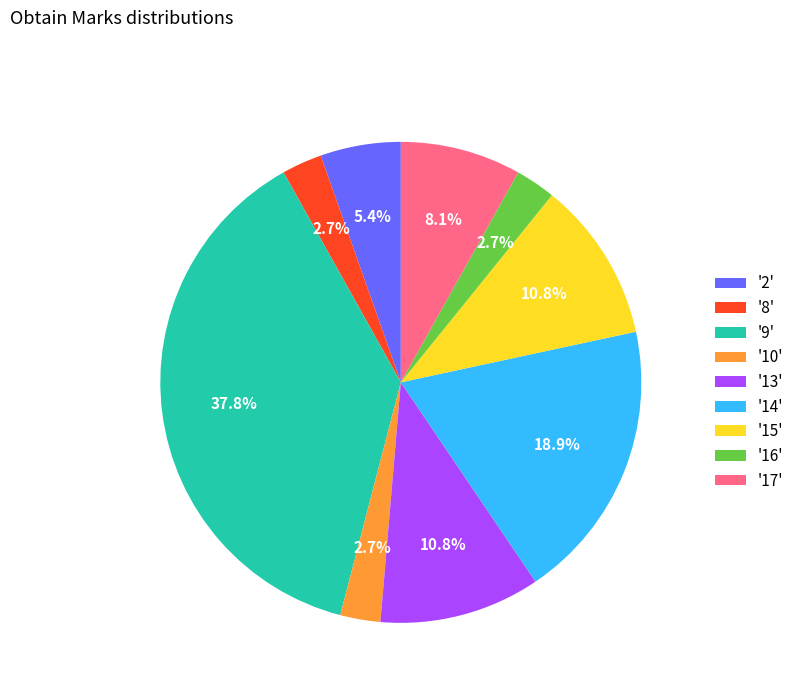

Which slice is the largest?

'9'